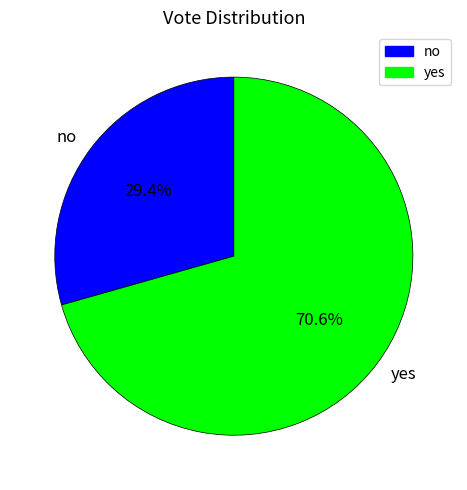

What percentage is the no slice, to the nearest percent?

29%